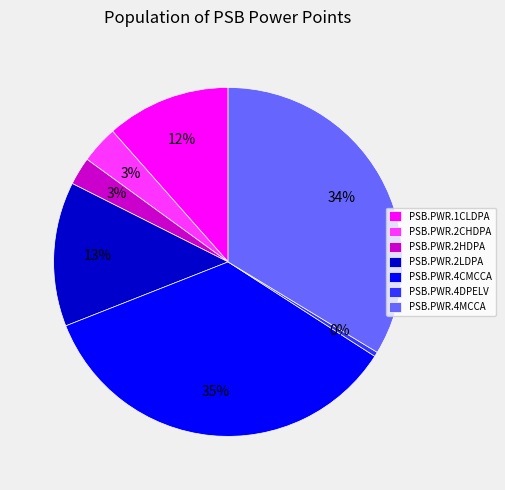

Is it true that PSB.PWR.2CHDPA is 9% of the pie?

False